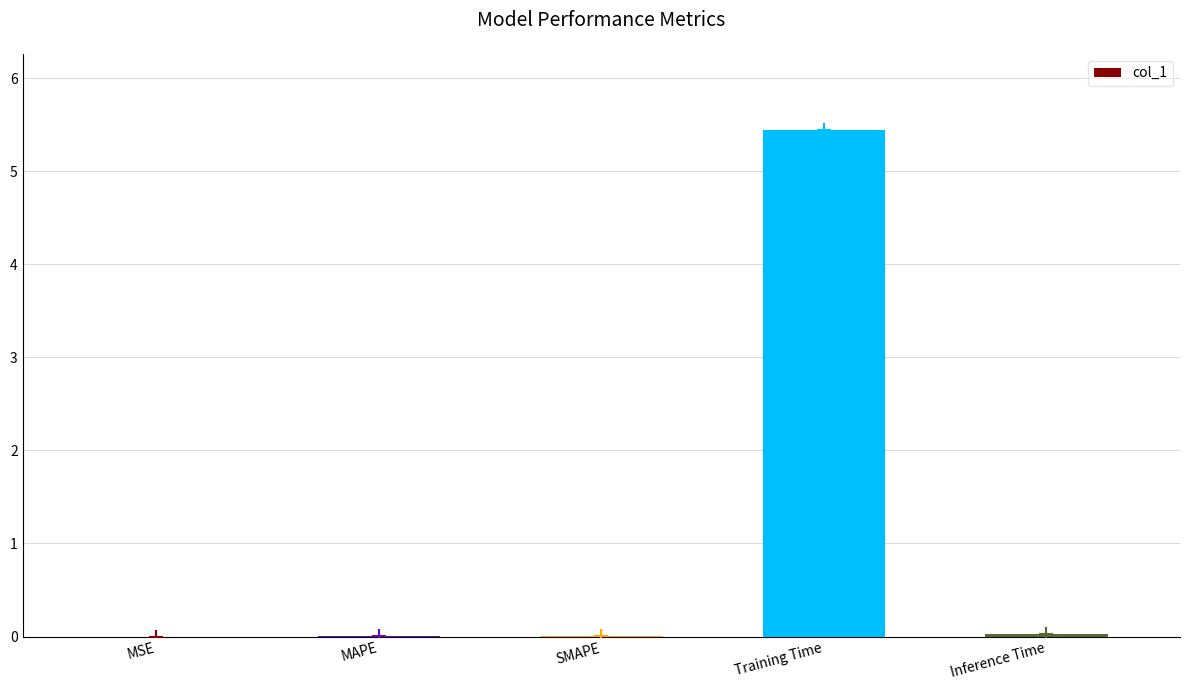

What is the maximum value shown in the chart?

5.4